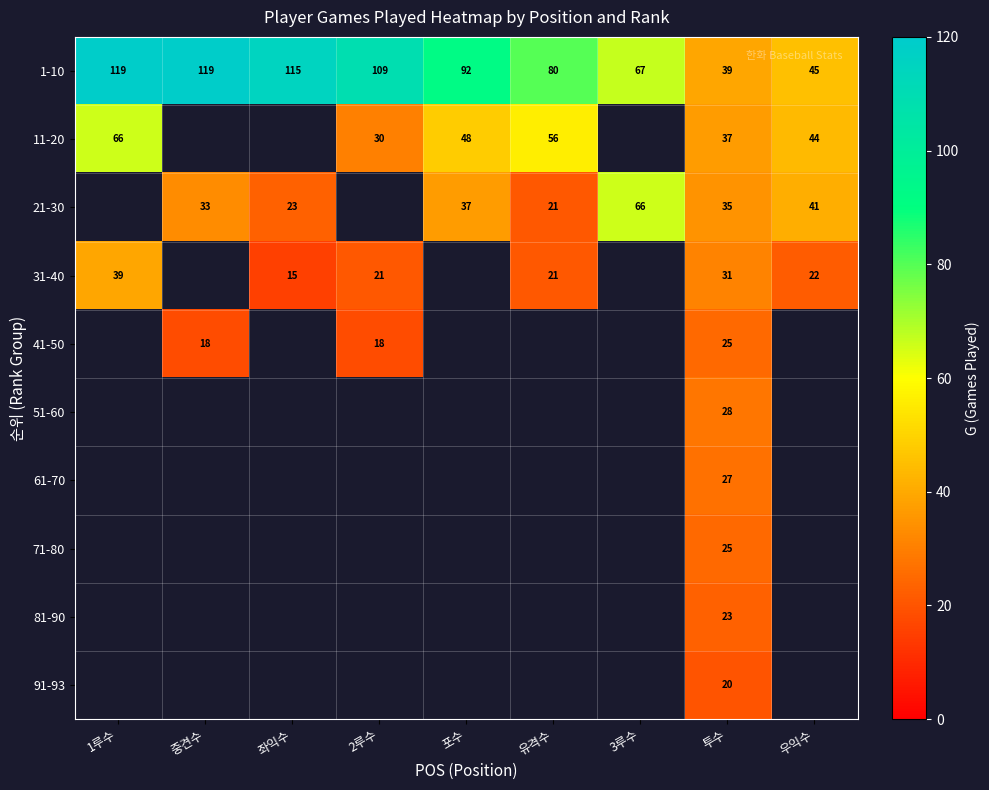

Is the value of 21-30 at 포수 greater than the value of 31-40 at 유격수?

Yes